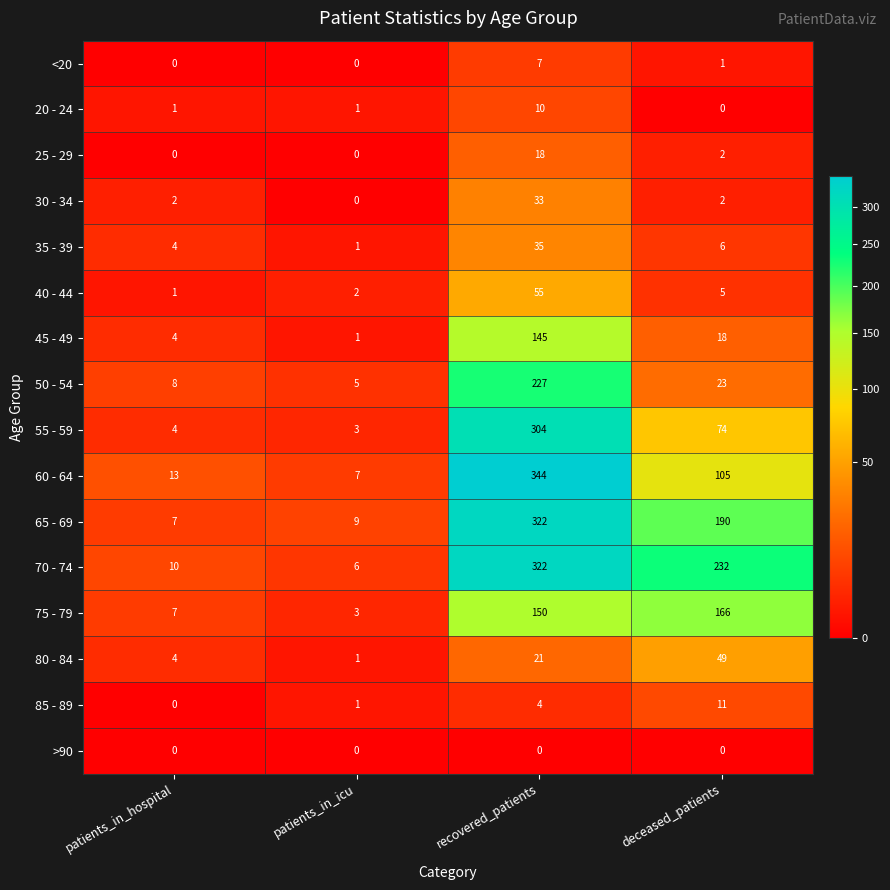

At which category does the chart reach its peak across all series?

recovered_patients